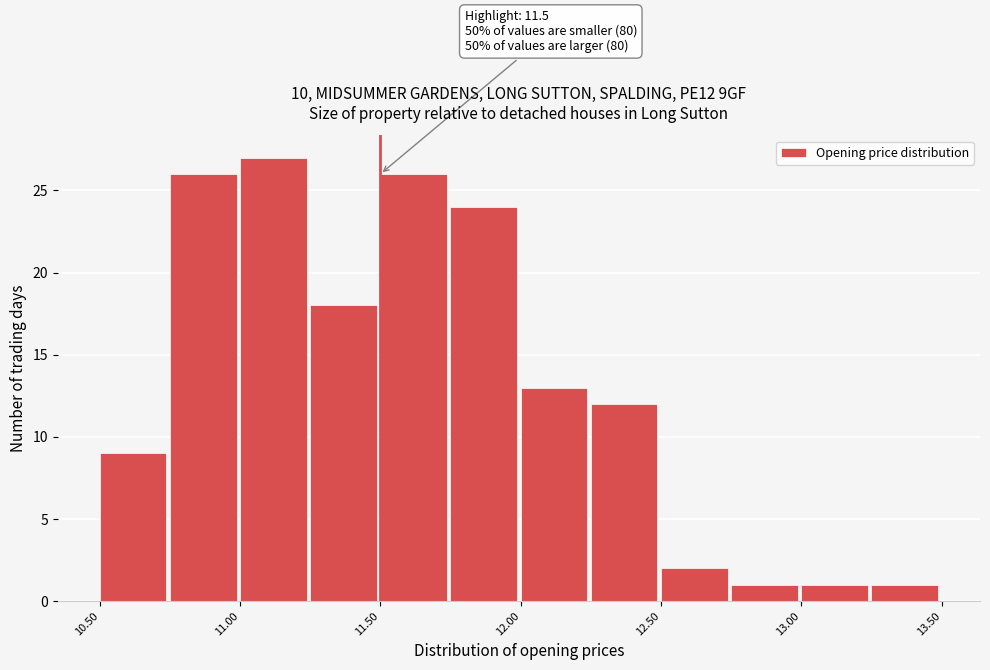

Over which range of the x-axis is the bar tallest?

11.00 to 11.25